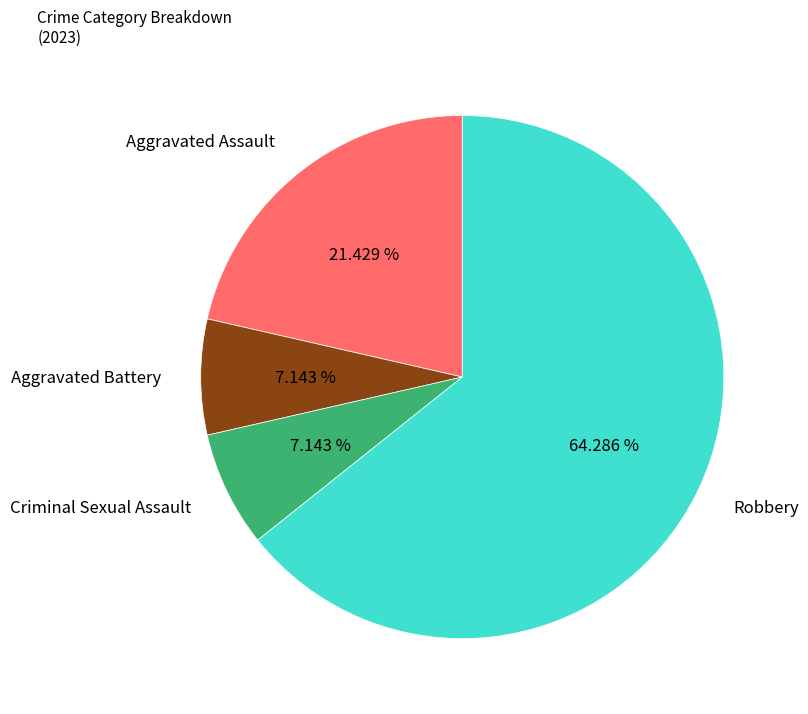

What portion of the pie excludes Criminal Sexual Assault?

92.9%